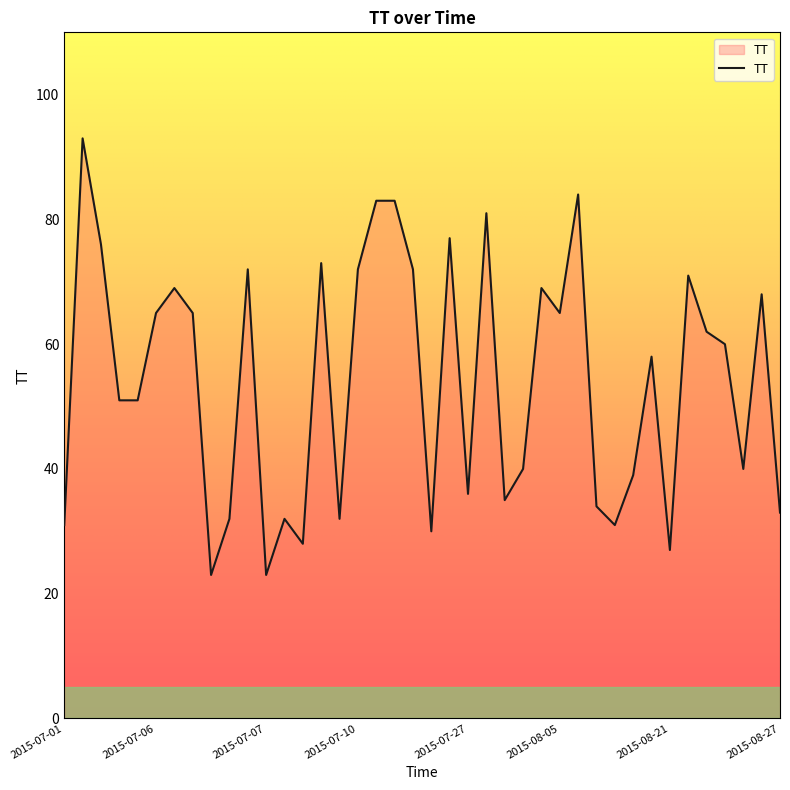

What is the maximum value shown in the chart?

93